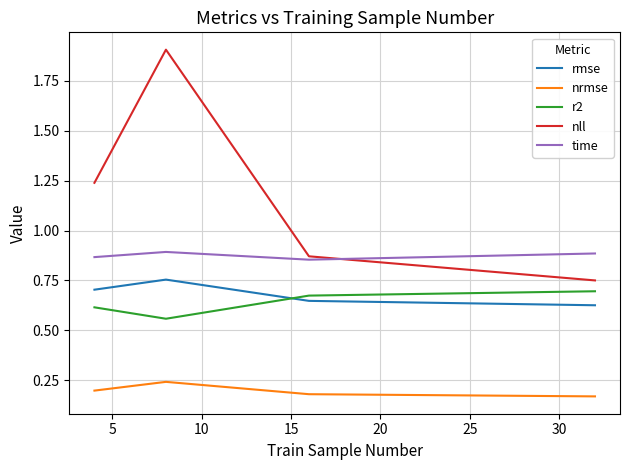

True or false: time and rmse cross at least once.

False